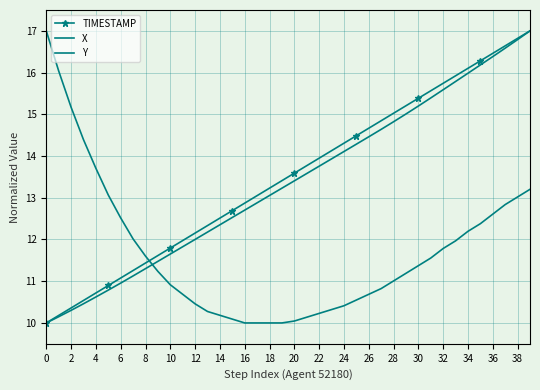

What is the label of the 16th point from the left?

30